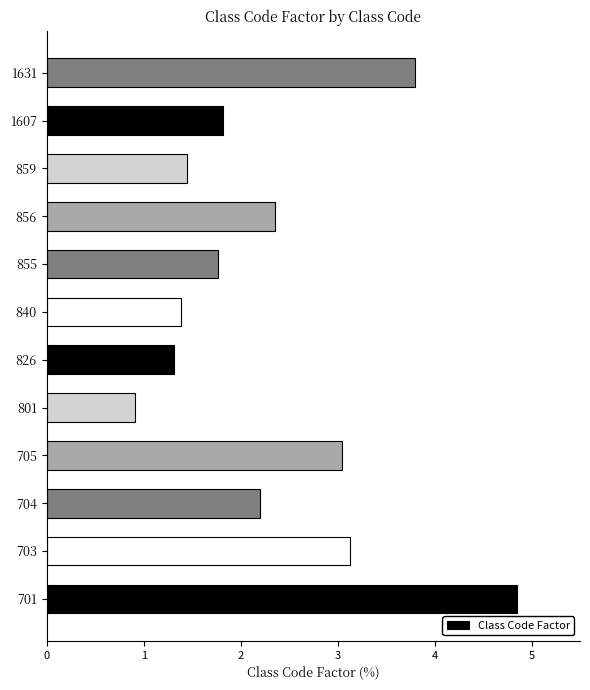

What is the maximum value shown in the chart?

4.9